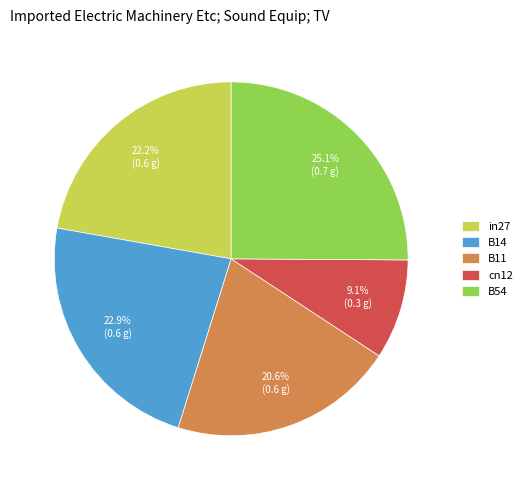

Does any single category account for the majority?

No